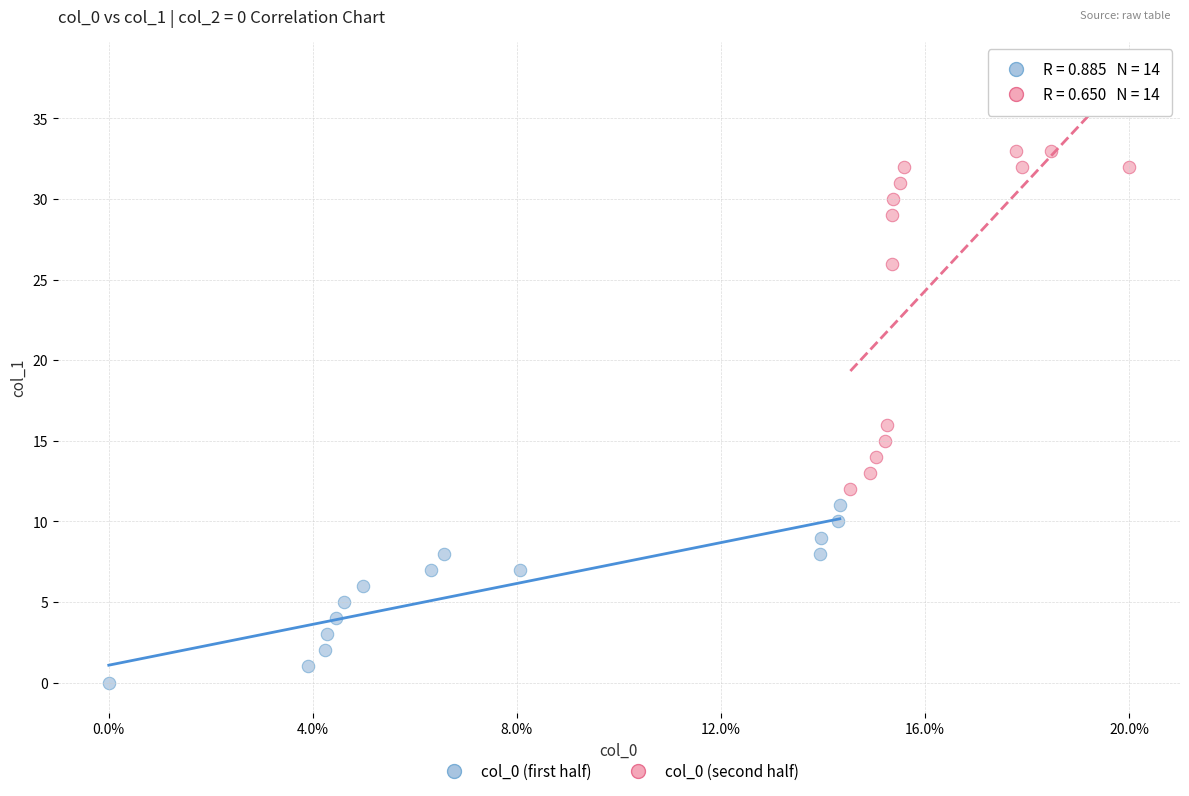

Which series contains the highest Y value?

col_0 (second half)